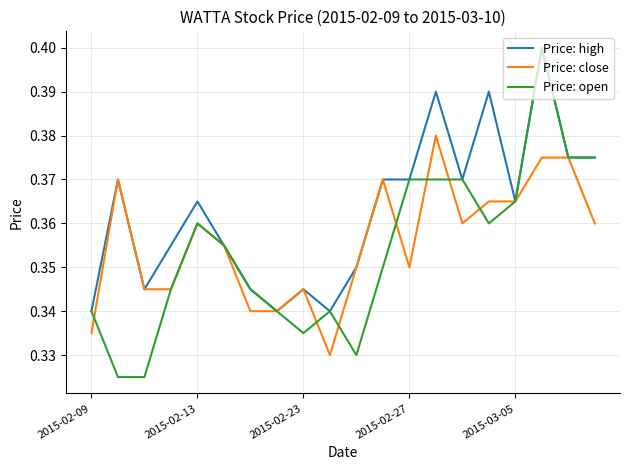

List the series in order of their overall mean, lowest first.

Price: open, Price: close, Price: high